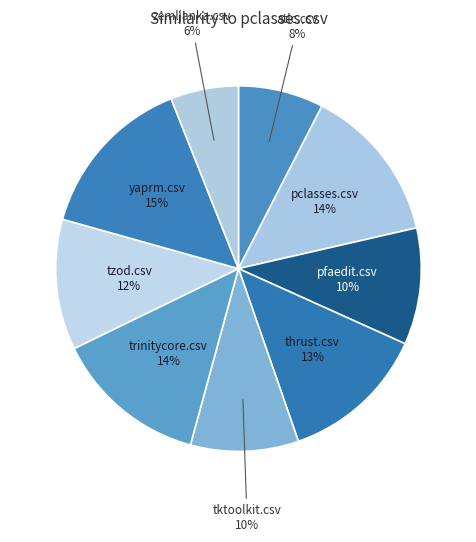

Is there a majority slice in this chart?

No